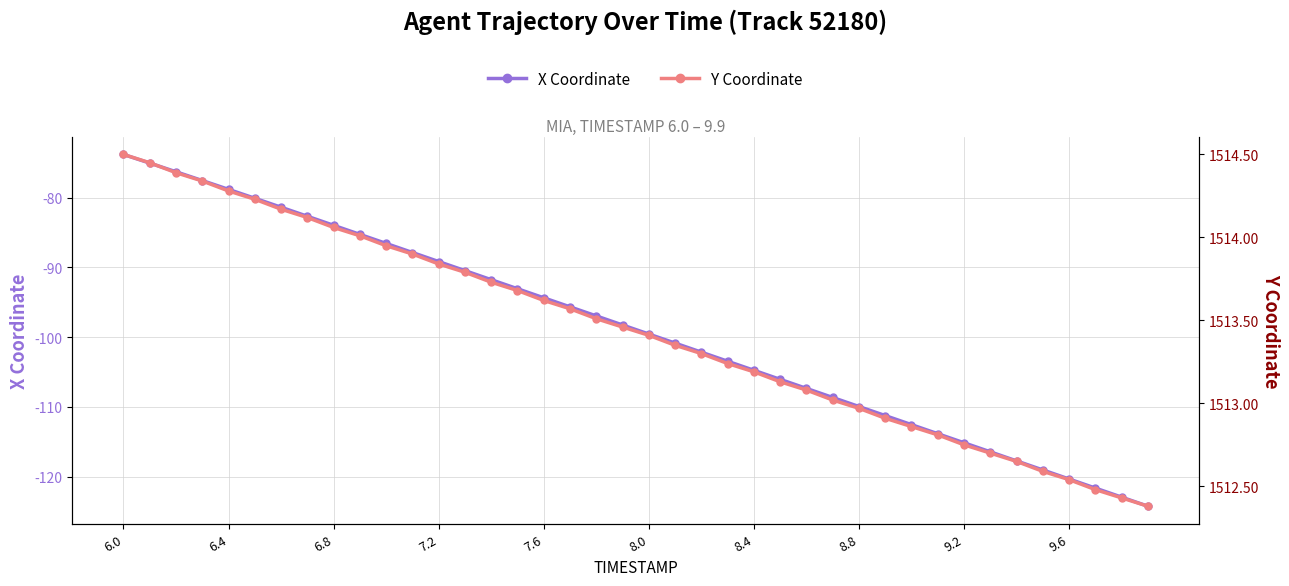

What is the smallest value displayed?

-124.3